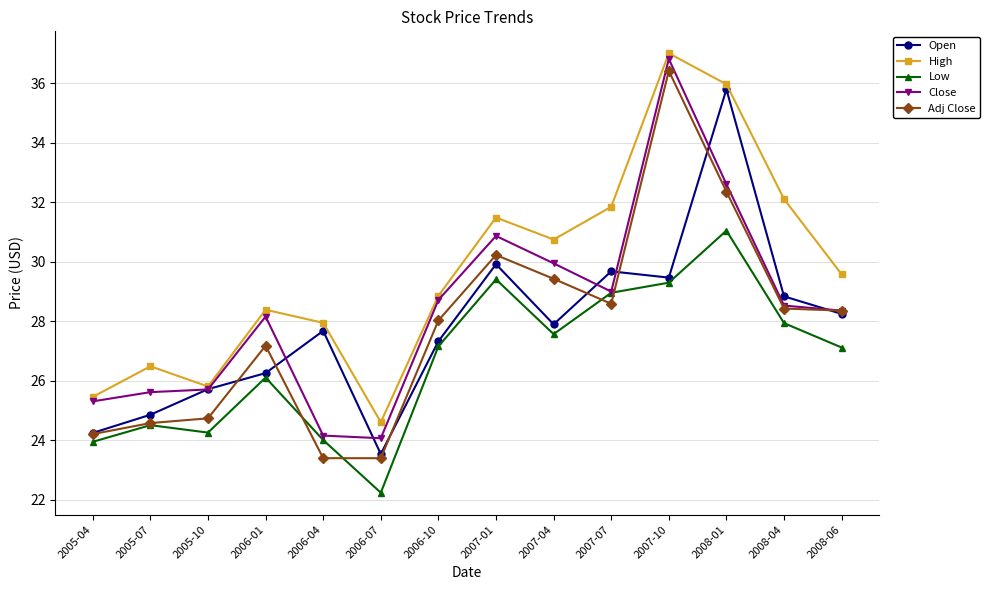

Which label corresponds to the smallest value in the chart?

2006-07